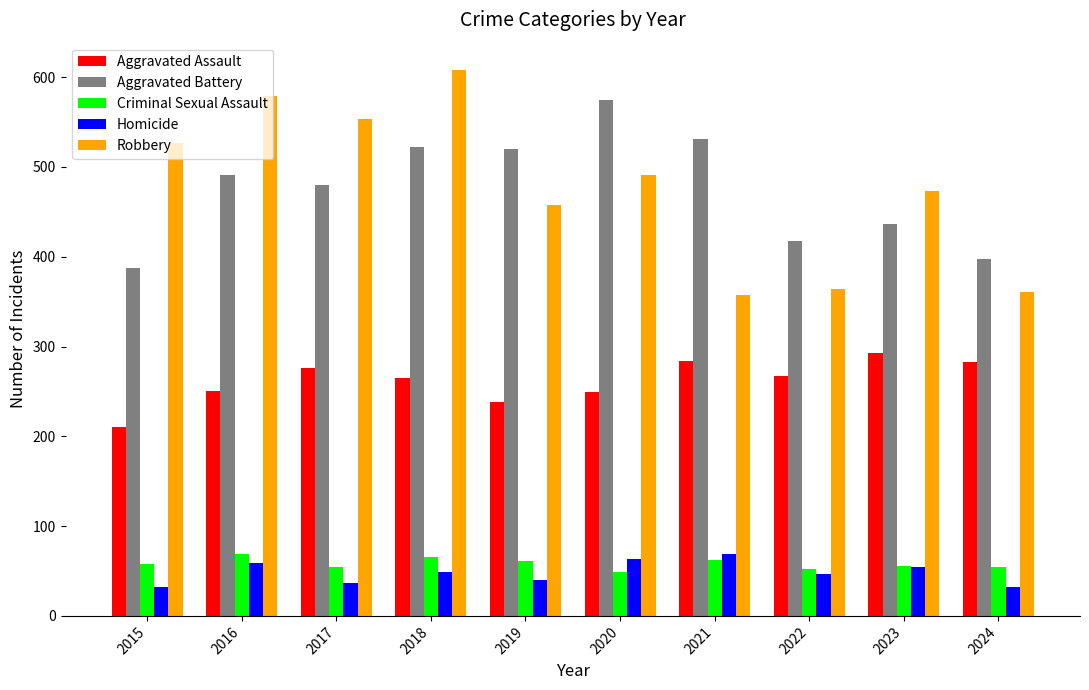

The value of Aggravated Assault at 2023 is 417. True or false?

False